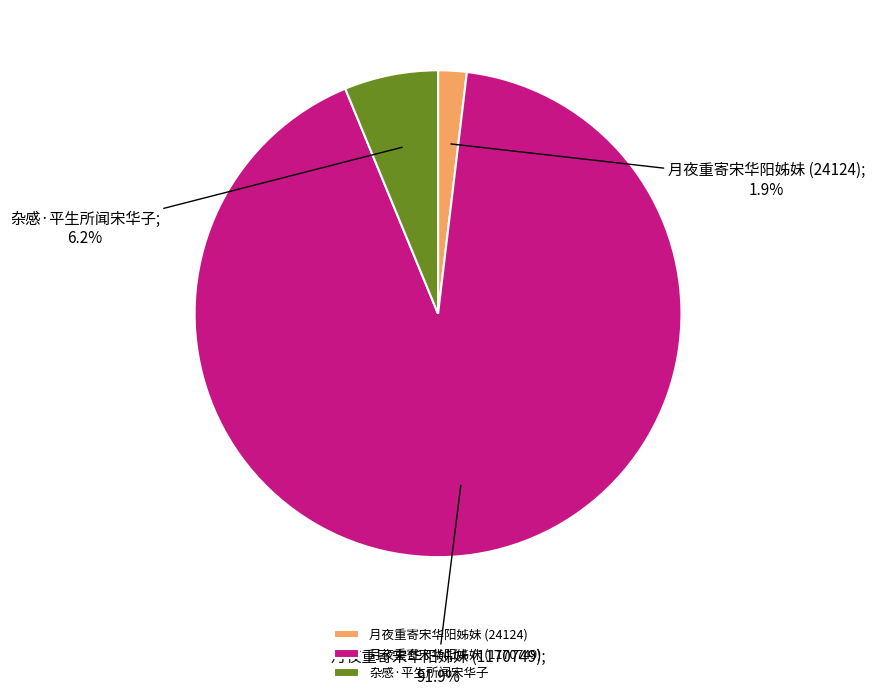

To the nearest percent, what is the average slice percentage?

33%